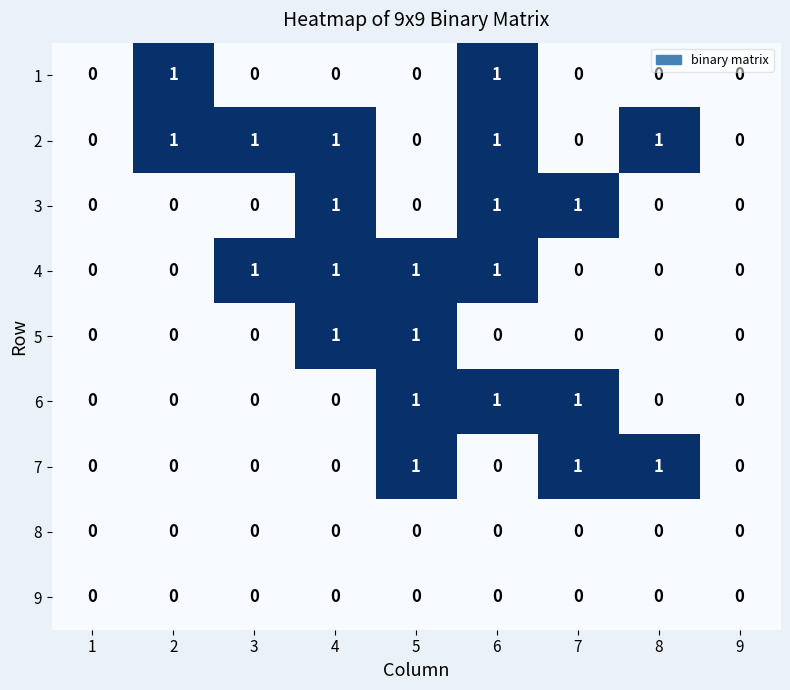

What is the total value across all series at 5?

4